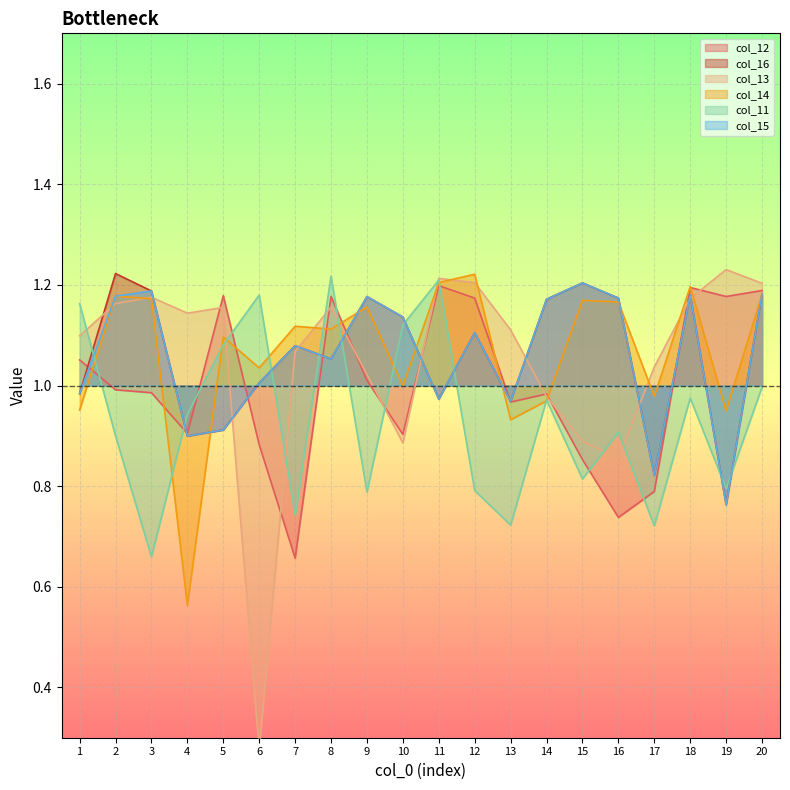

After their last crossing, which series has the higher values: col_16 or col_13?

col_13